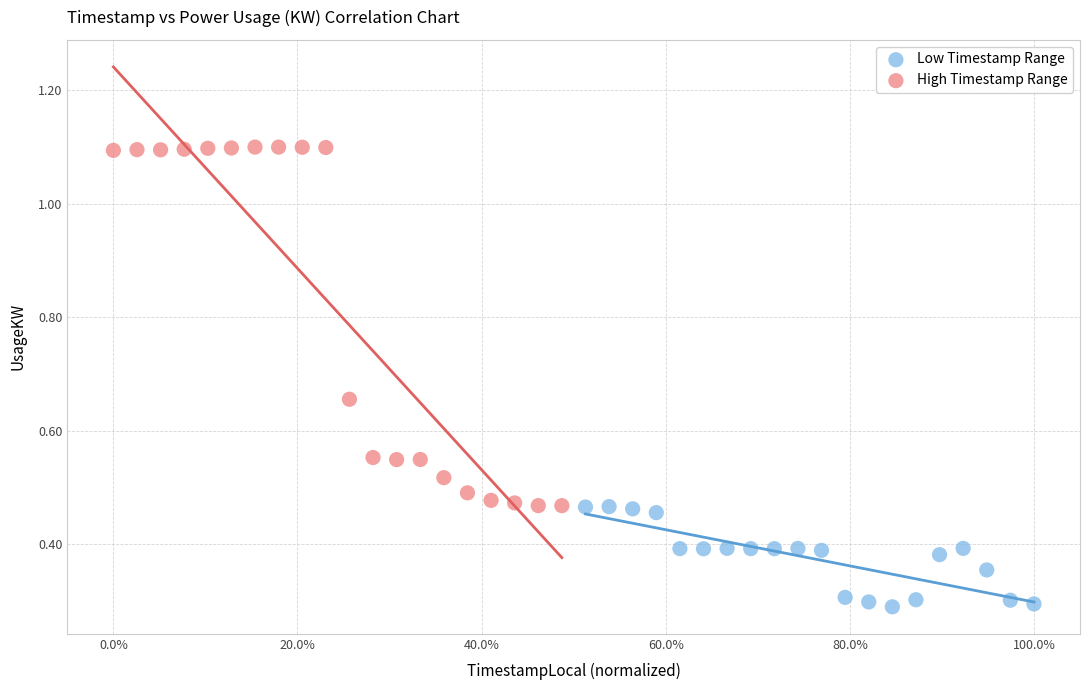

What are all the series names shown in the legend?

Low Timestamp Range, High Timestamp Range